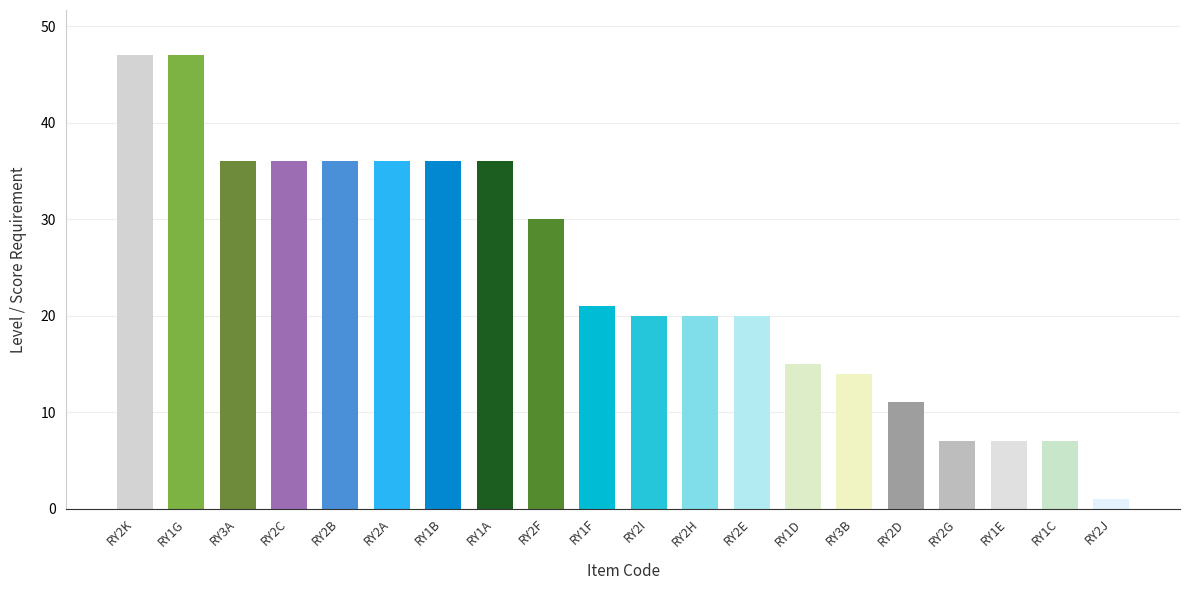

Read the value at RY2B.

36